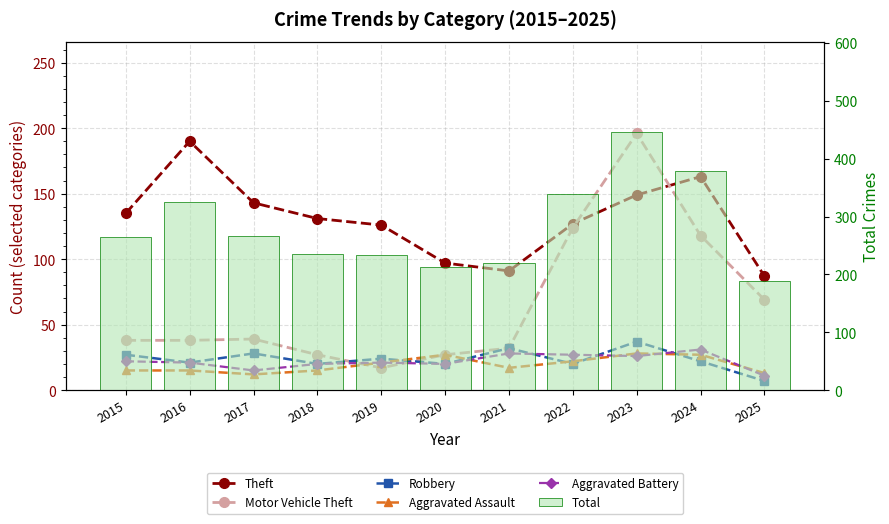

What is the average value of the Total series?

283